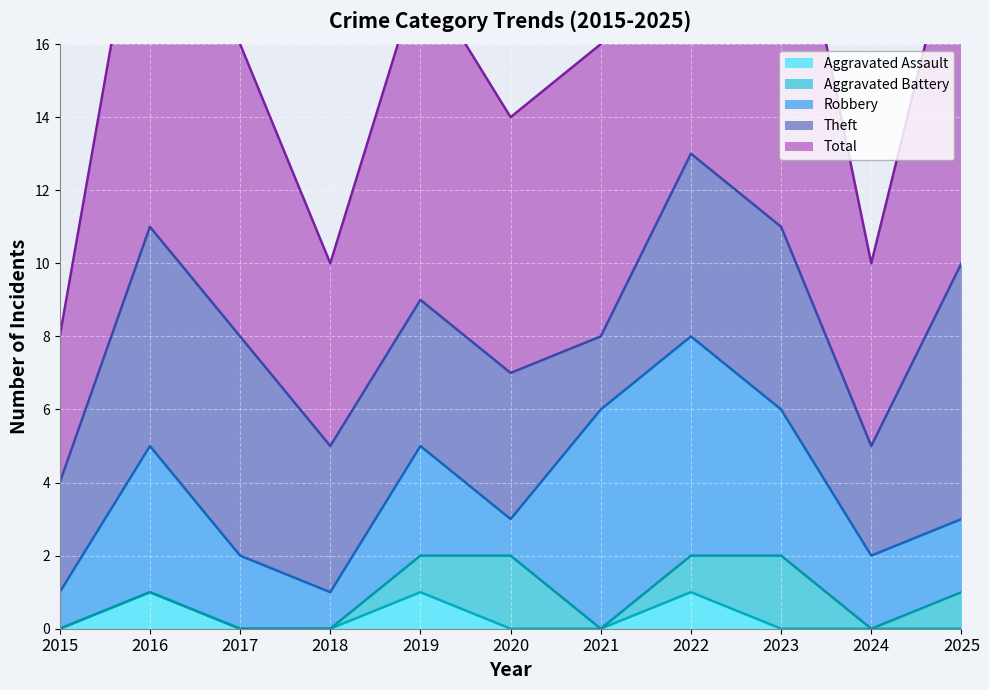

How many values in the Aggravated Assault series exceed 0?

3